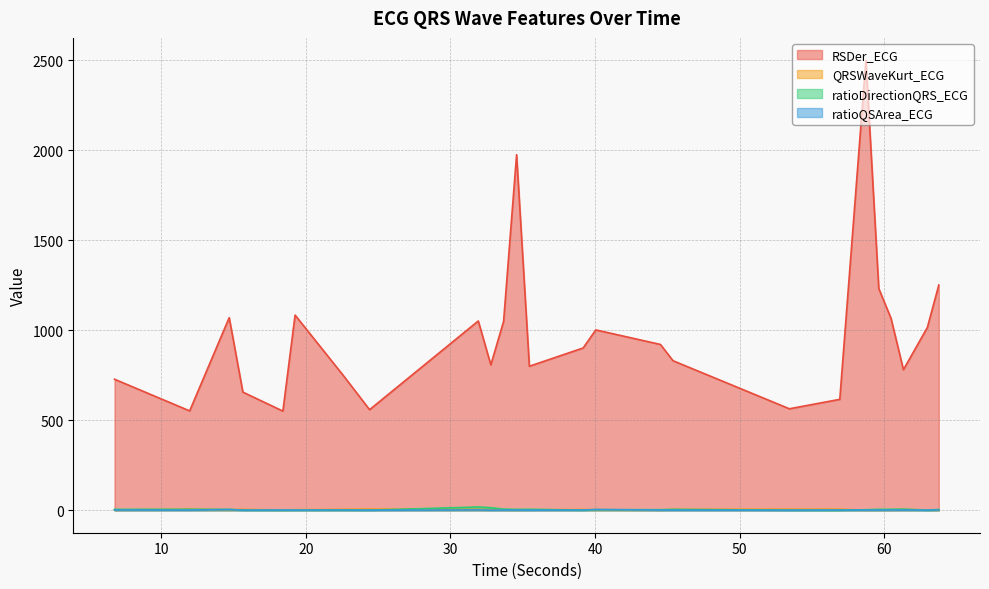

What is the lowest value of the RSDer_ECG series?

550.4